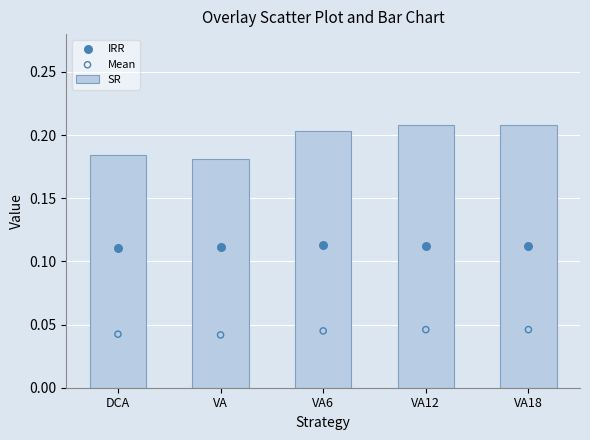

Is the value of IRR at VA greater than the value of SR at VA6?

No